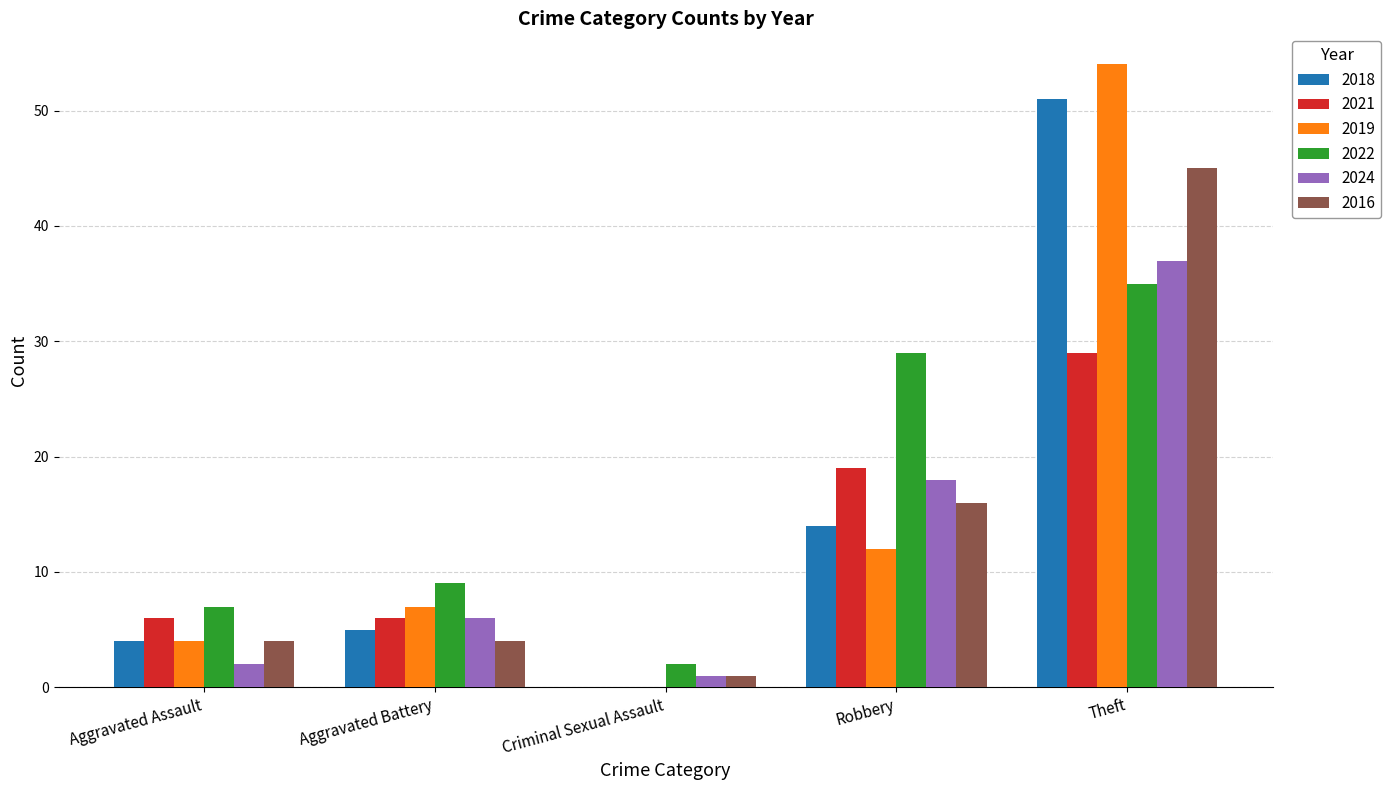

At which label is 2016 closest to 23?

Robbery